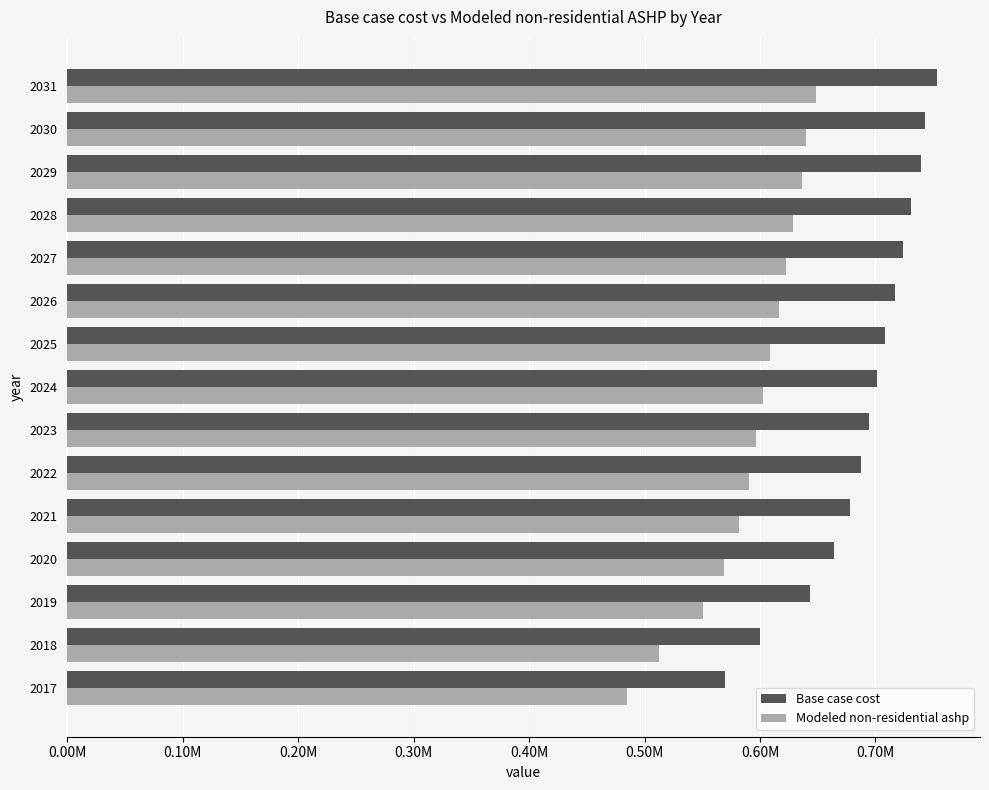

Rank the series by their average value, from lowest to highest.

Modeled non-residential ashp, Base case cost